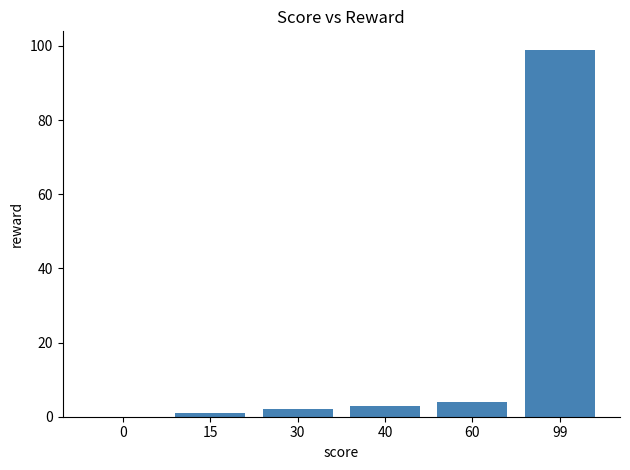

True or false: the data shows 0 at 0.

True